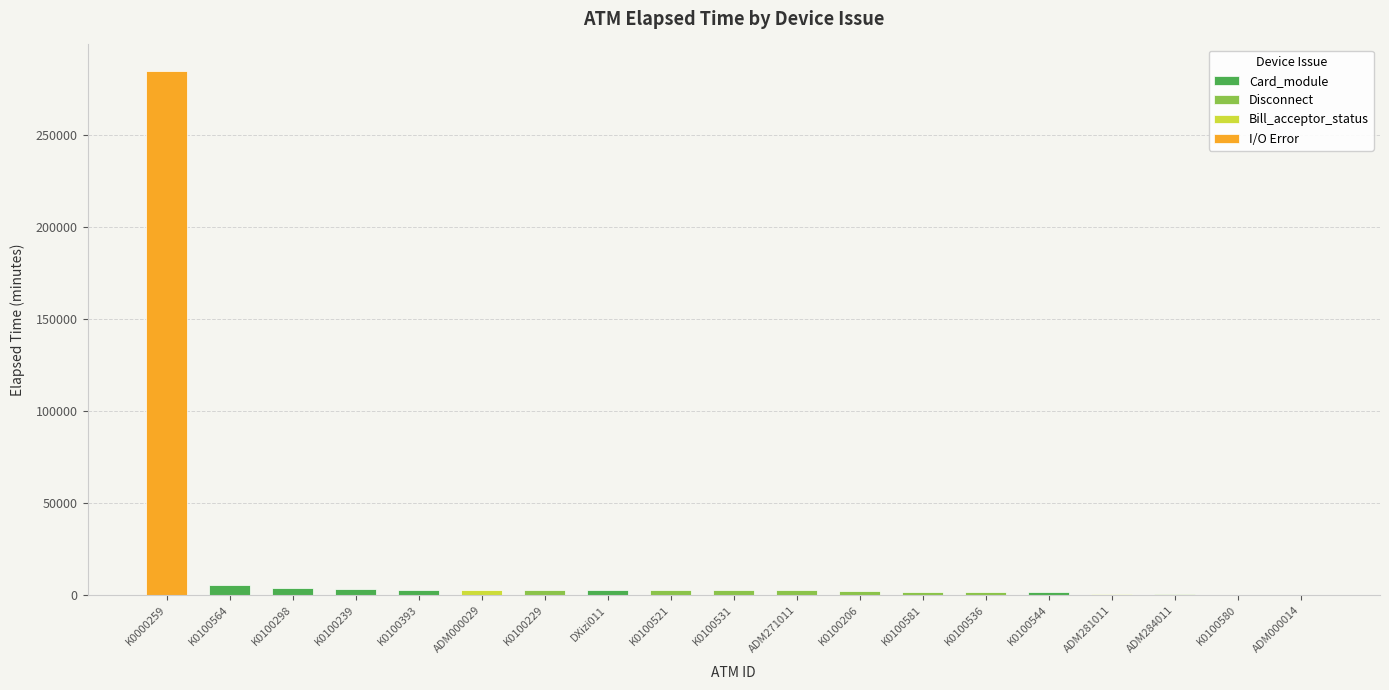

What is the difference between the maximum and minimum values?

284715